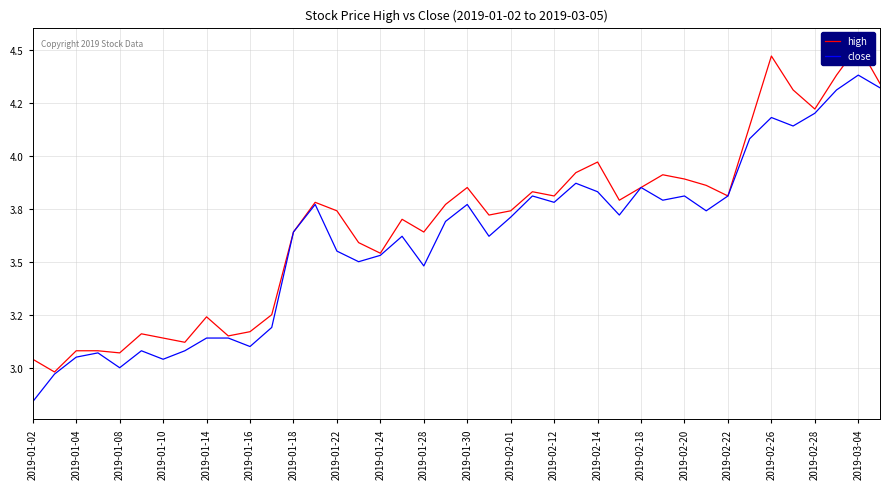

What is the greatest value displayed?

4.5